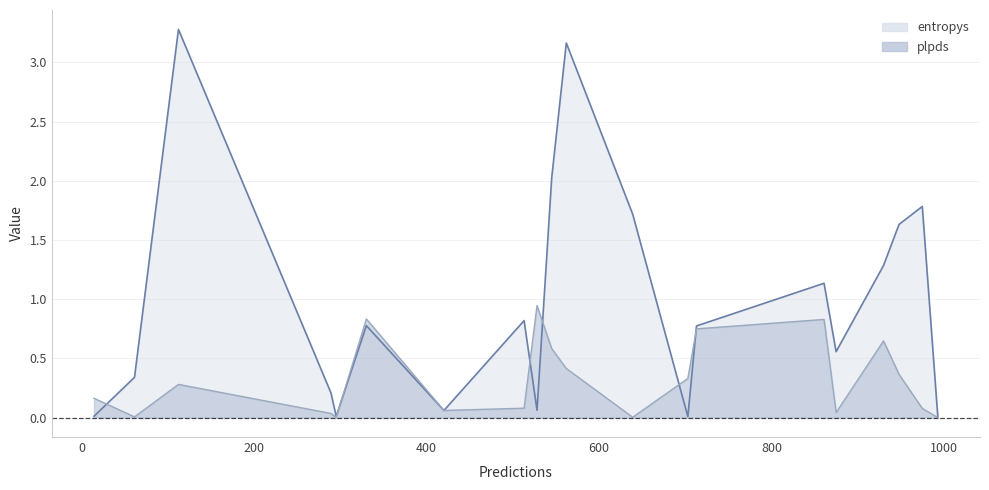

How many lines are shown in the chart?

2